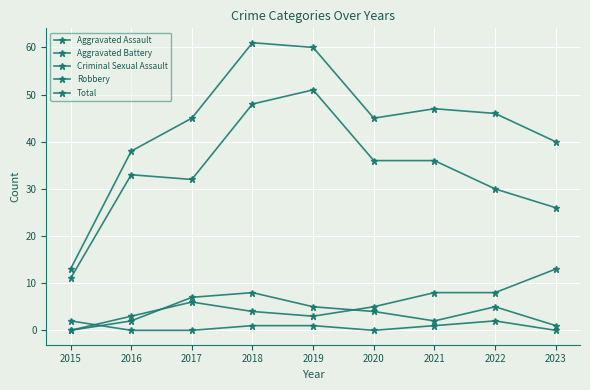

How many data points in Aggravated Assault are less than 4?

4